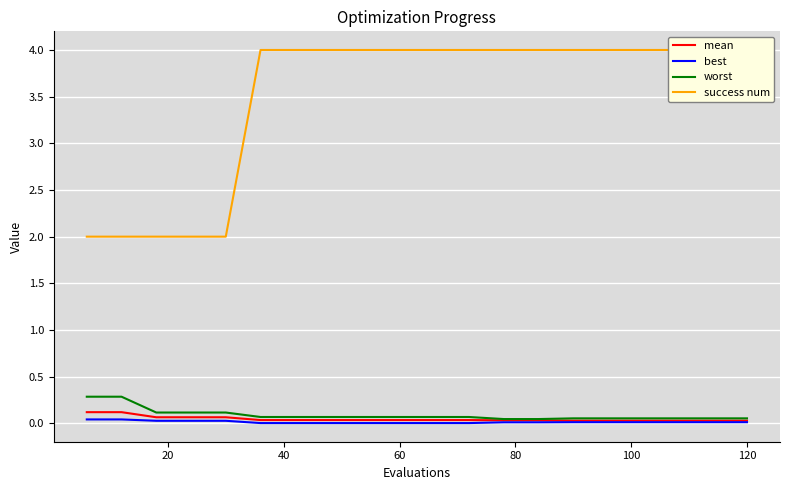

What is the highest value of the worst series?

0.3